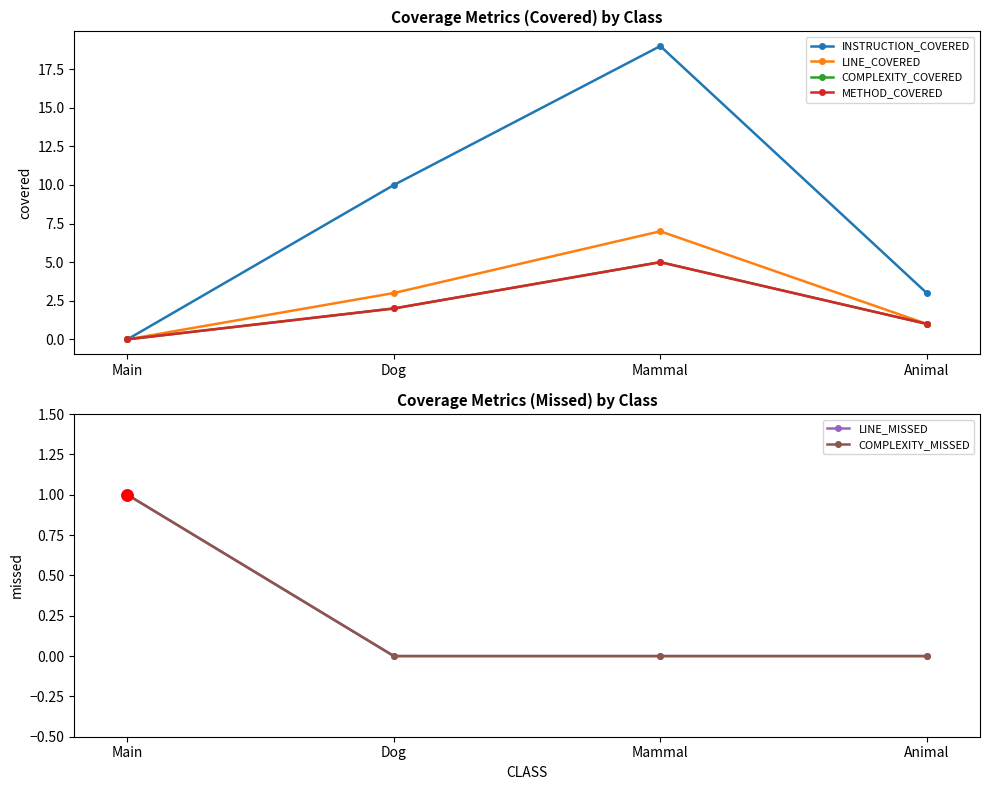

Reading left to right, transcribe all the data shown in this chart.

INSTRUCTION_COVERED: 0	10	19	3
LINE_COVERED: 0	3	7	1
COMPLEXITY_COVERED: 0	2	5	1
METHOD_COVERED: 0	2	5	1
LINE_MISSED: 1	0	0	0
COMPLEXITY_MISSED: 1	0	0	0